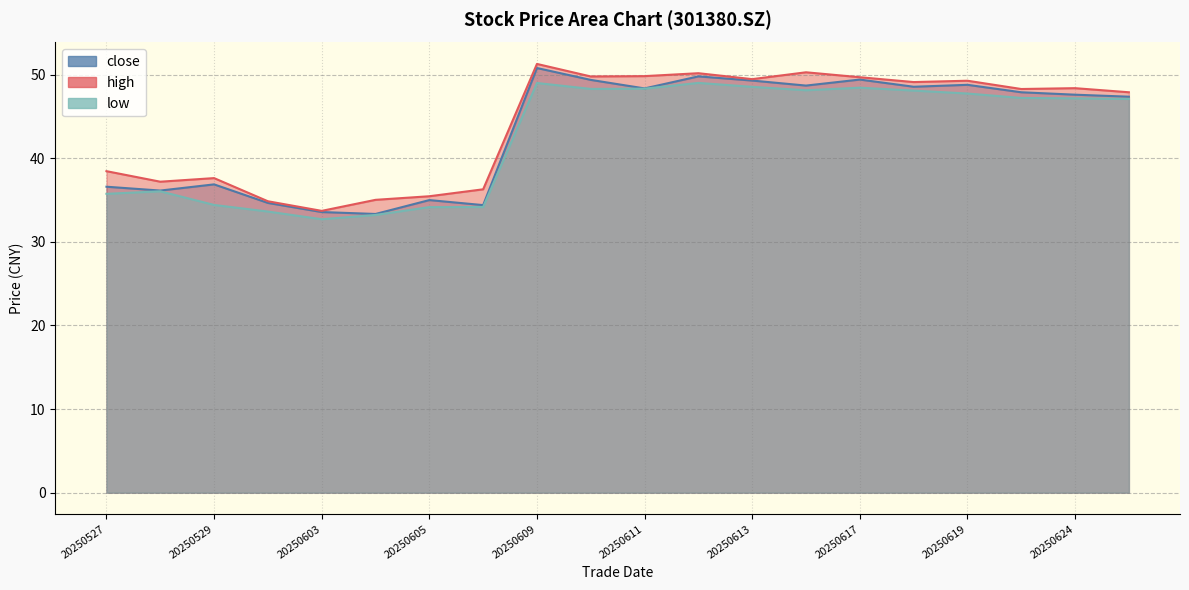

Where is close nearest to the value 42?

20250529